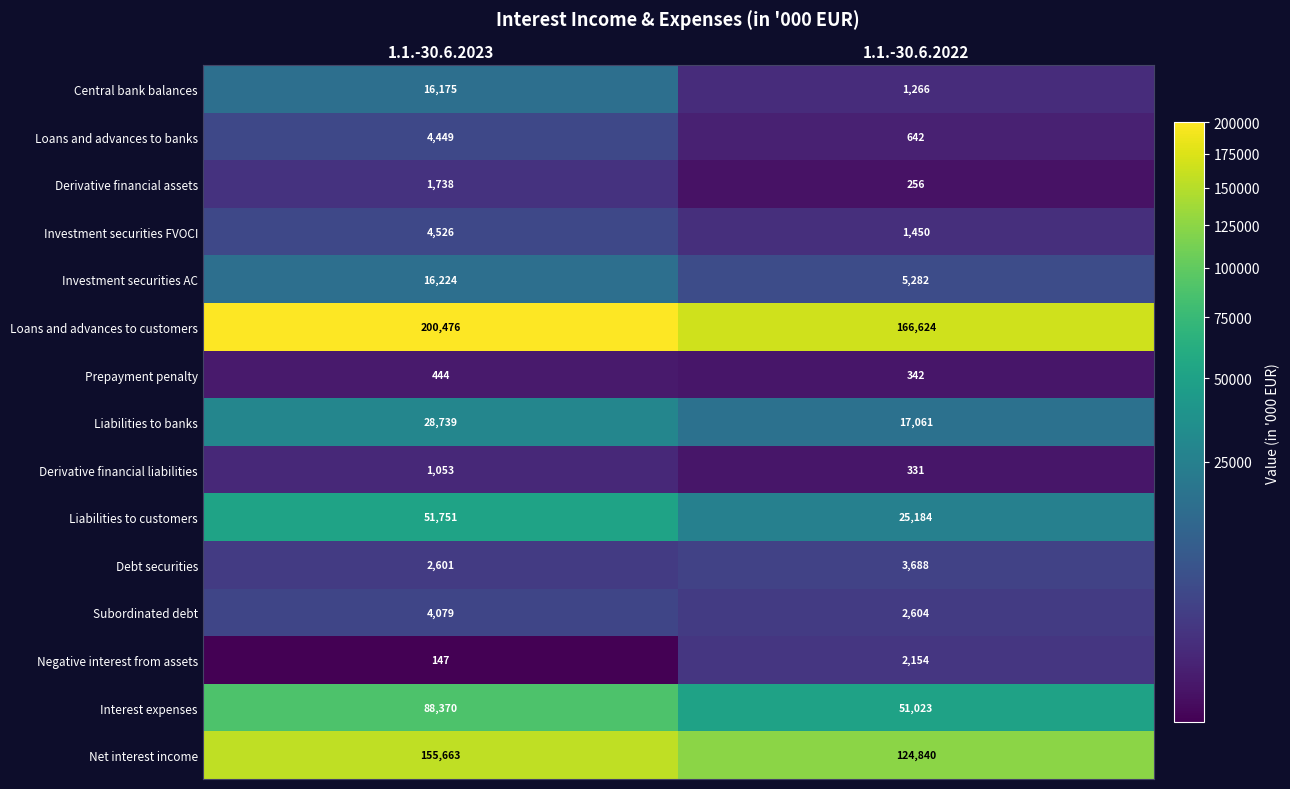

What is the sum of all Liabilities to customers values?

76935